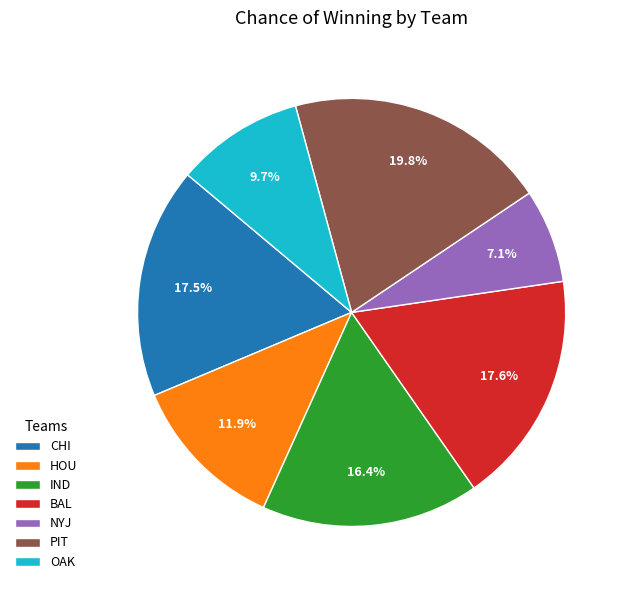

Which category has the biggest portion of the pie?

PIT